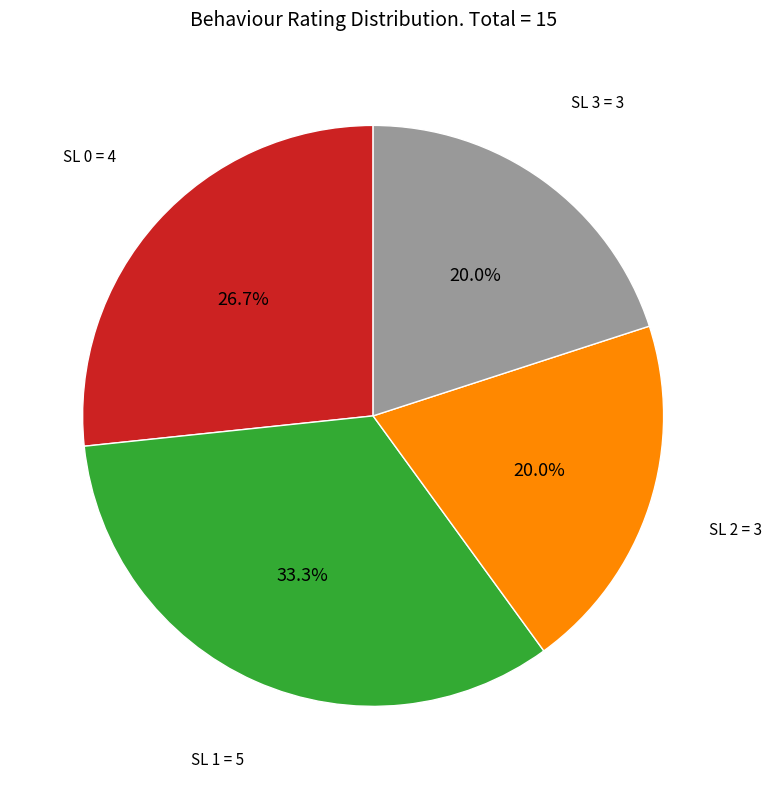

What percentage is NOT represented by SL 1?

66.7%